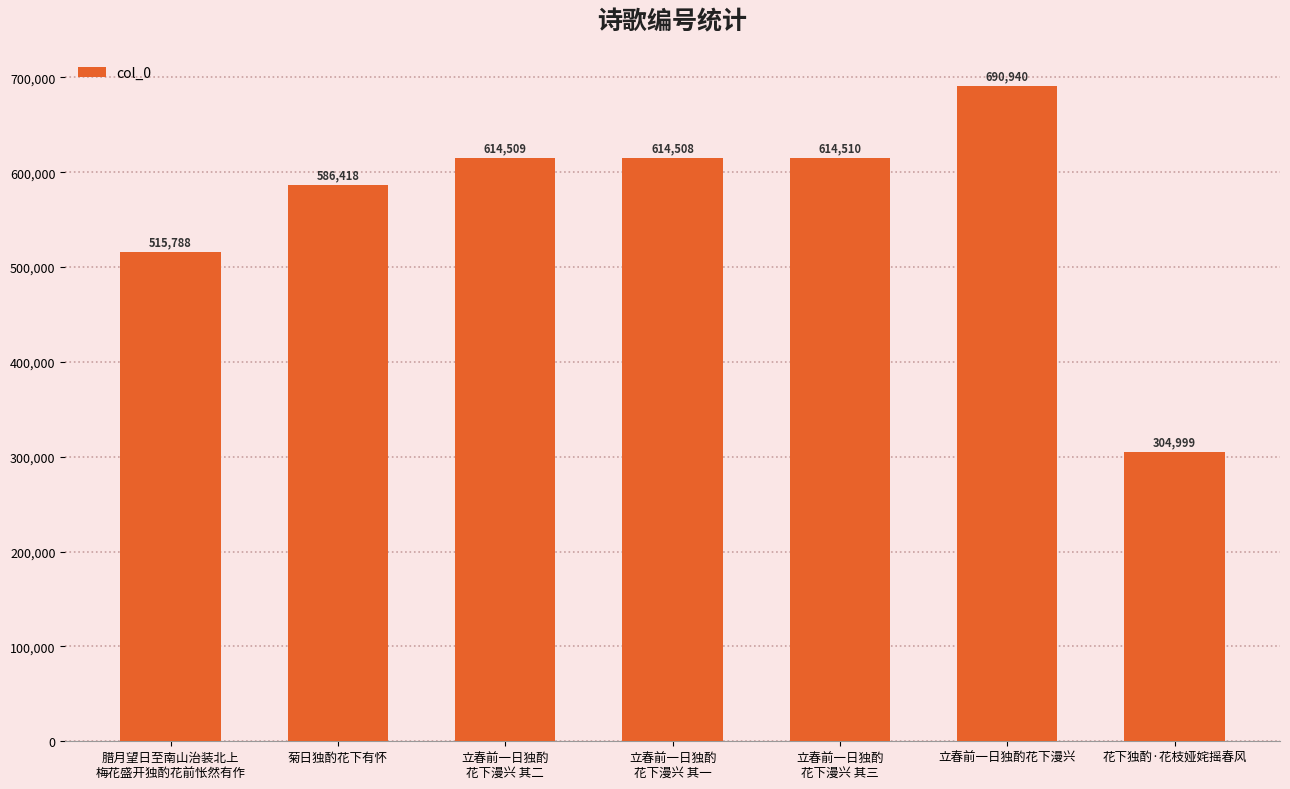

The value at 立春前一日独酌花下漫兴 is 690940. True or false?

True